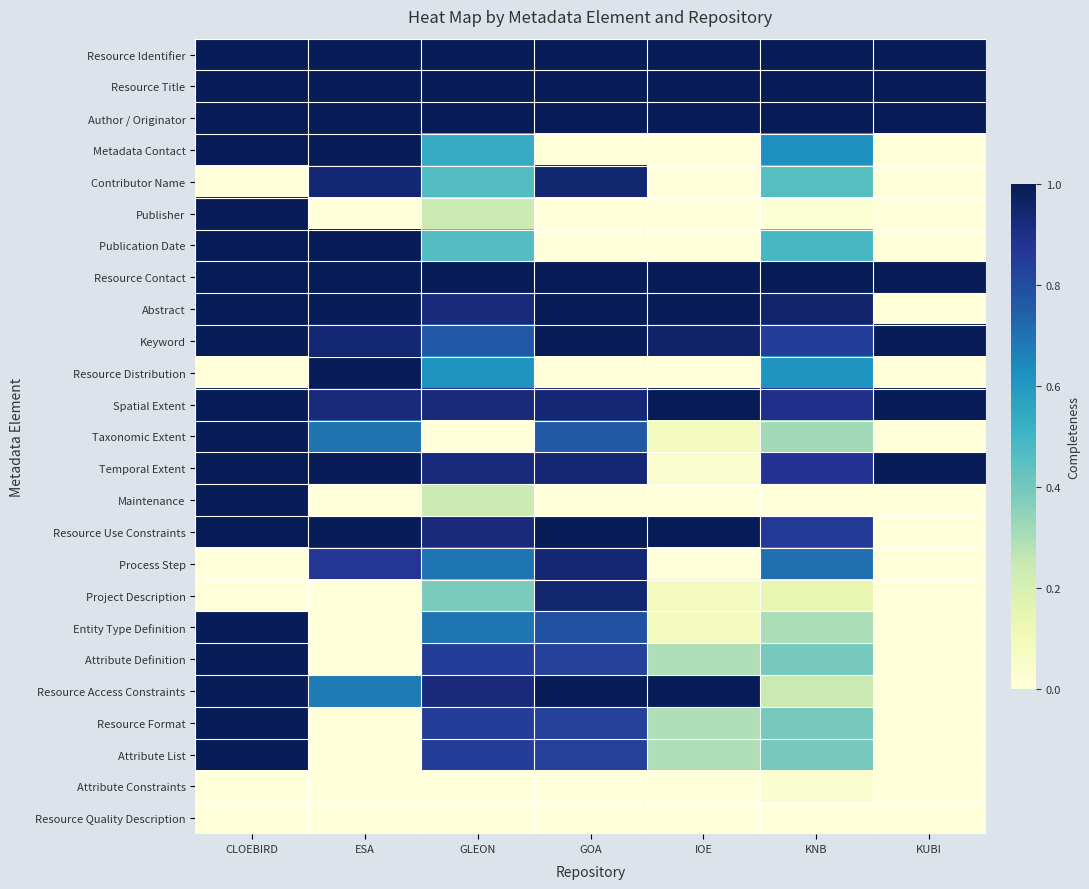

Which label corresponds to the smallest value in the chart?

GOA